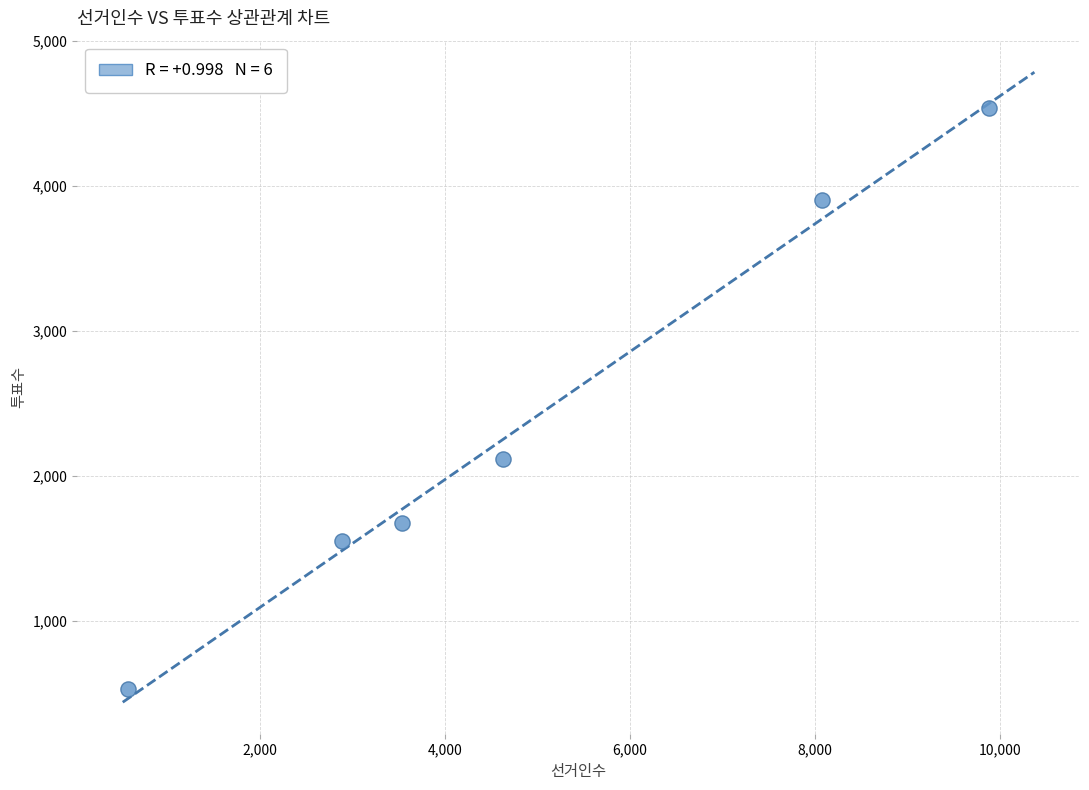

What Y value in the scatter plot is closest to 2534?

2121